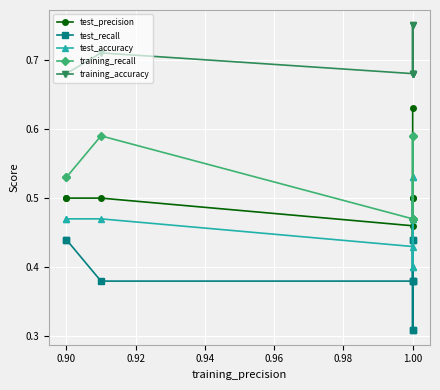

What is the sum of the test_accuracy values at 1.00 and 0.90?

0.9